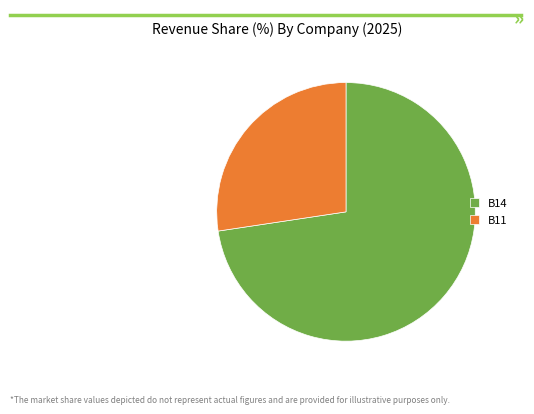

Rank the categories by value from lowest to highest.

B11, B14